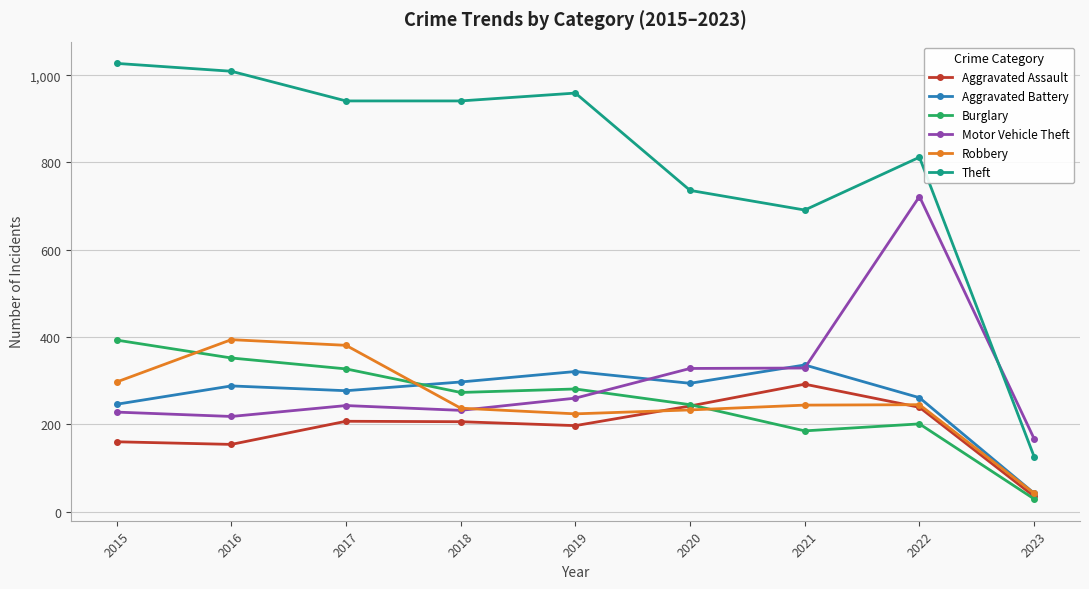

Which series changed the most between 2015 and 2019?

Burglary